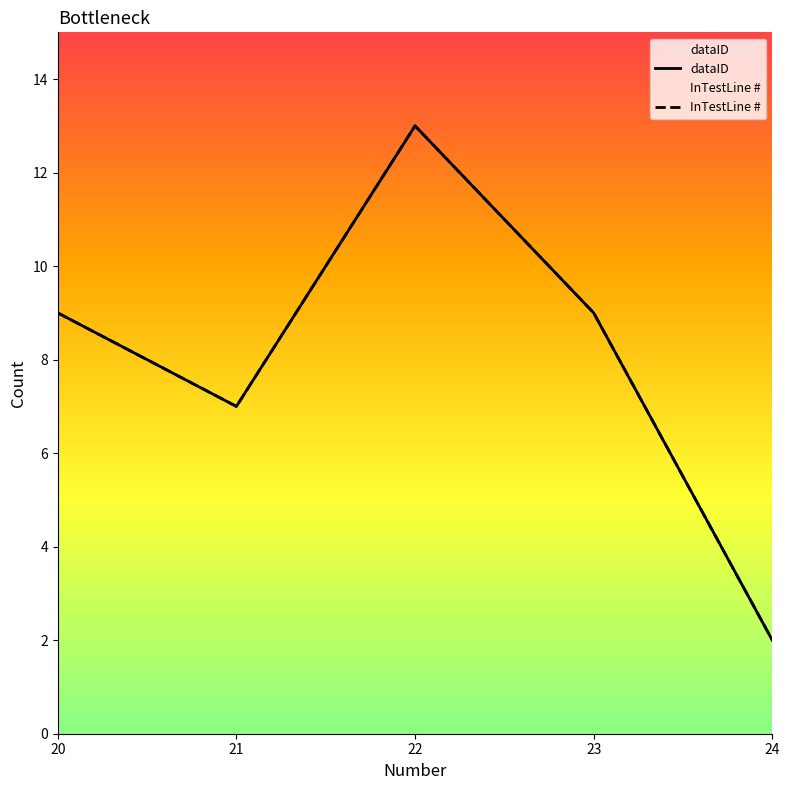

Which series has the widest spread of values?

dataID